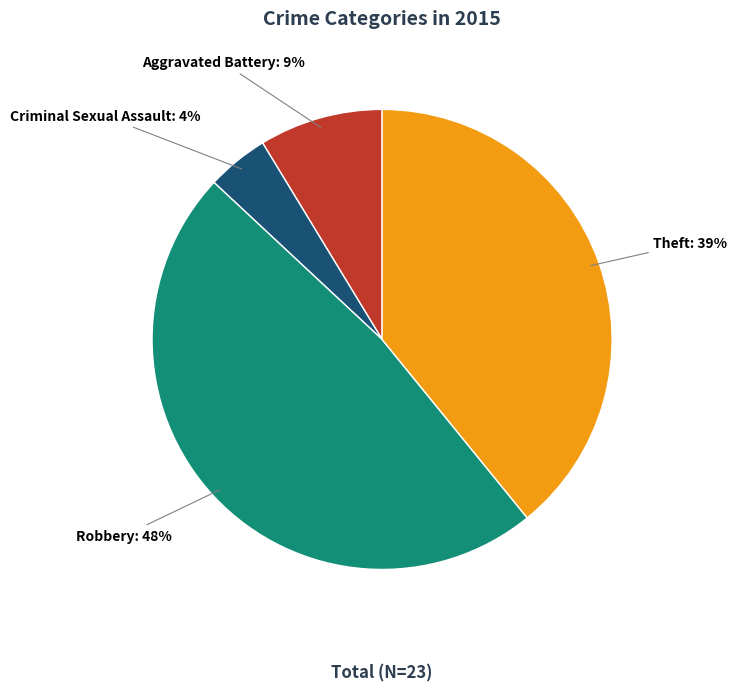

Combined, do Theft and Criminal Sexual Assault account for over 50%?

No